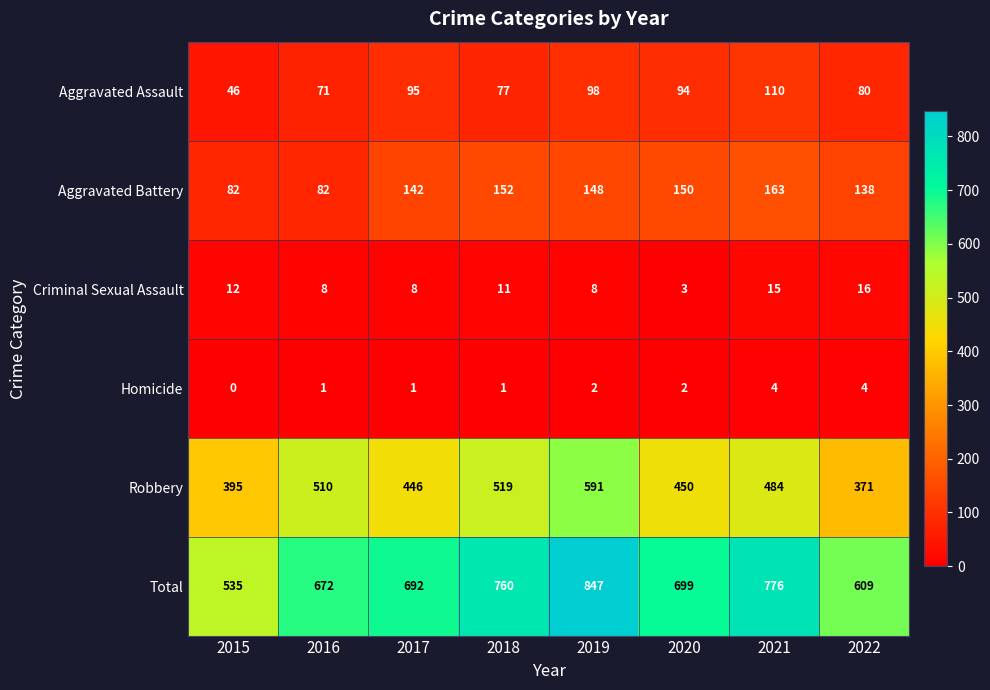

What is the approximate value of Total at 2020?

699